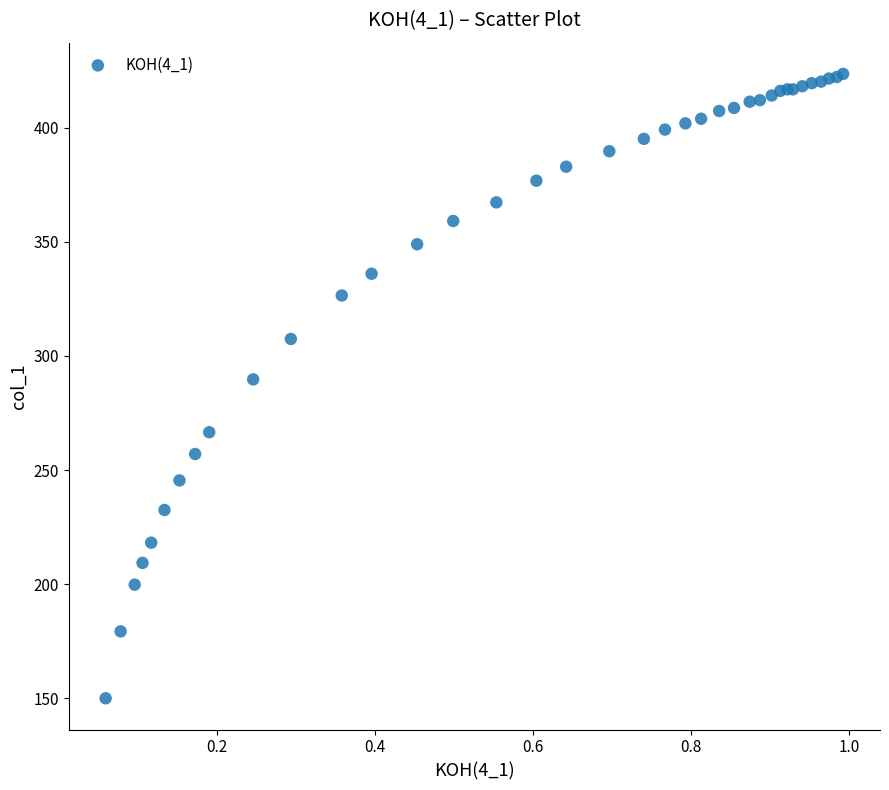

What Y value in the scatter plot is closest to 286?

289.8